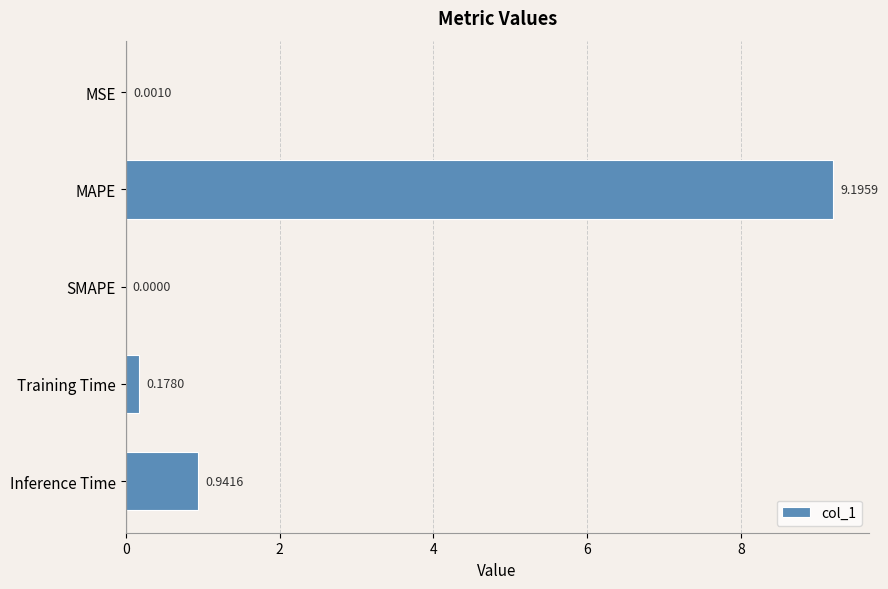

What is the average value?

2.1